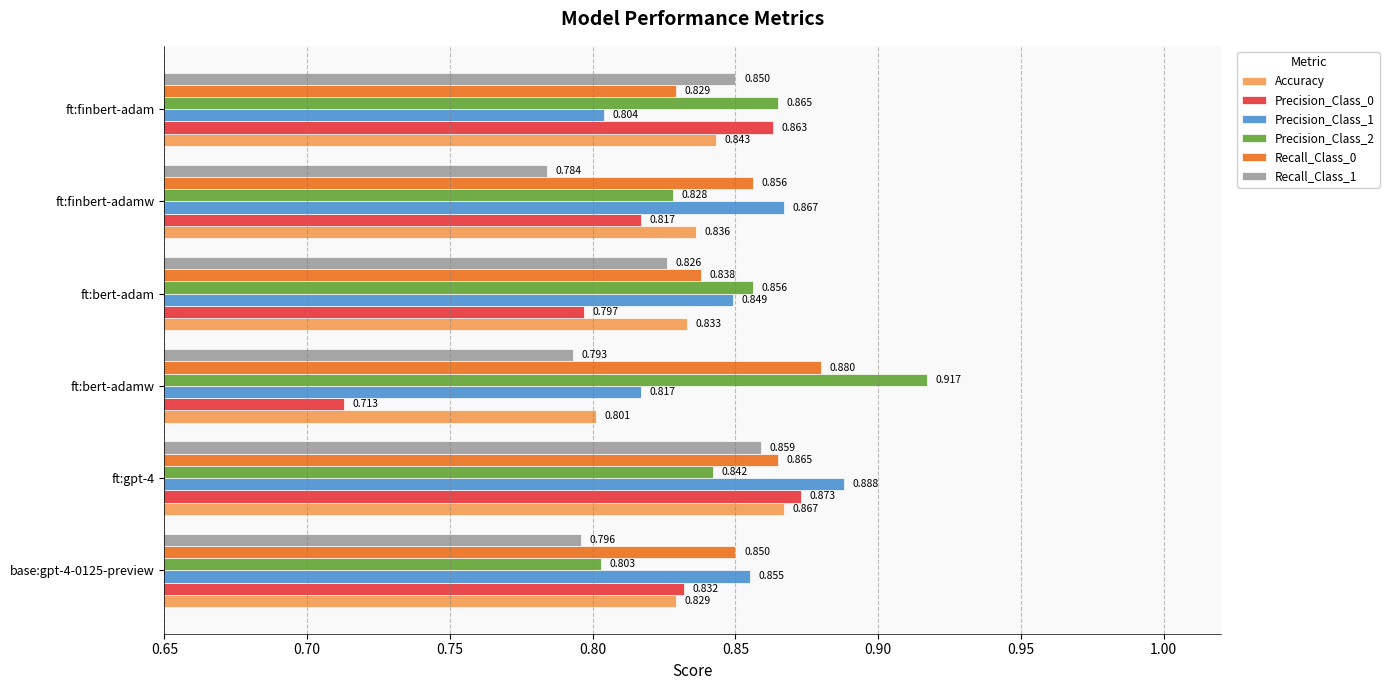

At which category does the chart reach its peak across all series?

ft:bert-adamw